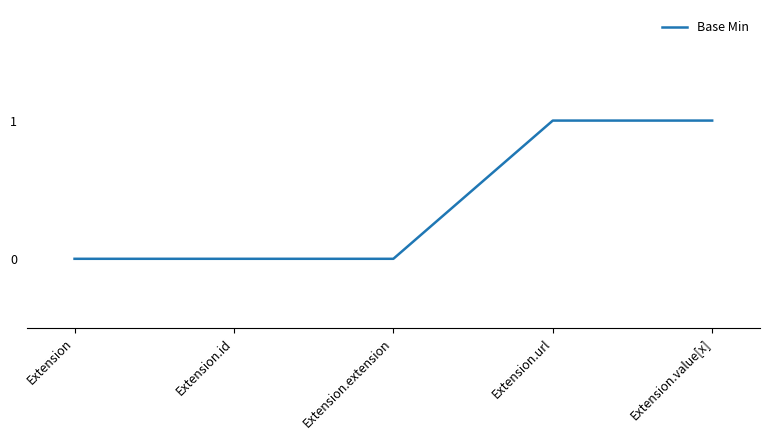

Is it true that the value at Extension.extension is -1?

False